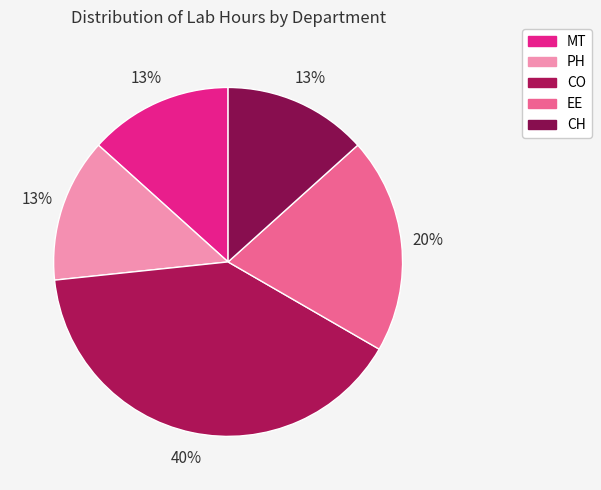

Which category has the smallest portion of the pie?

MT